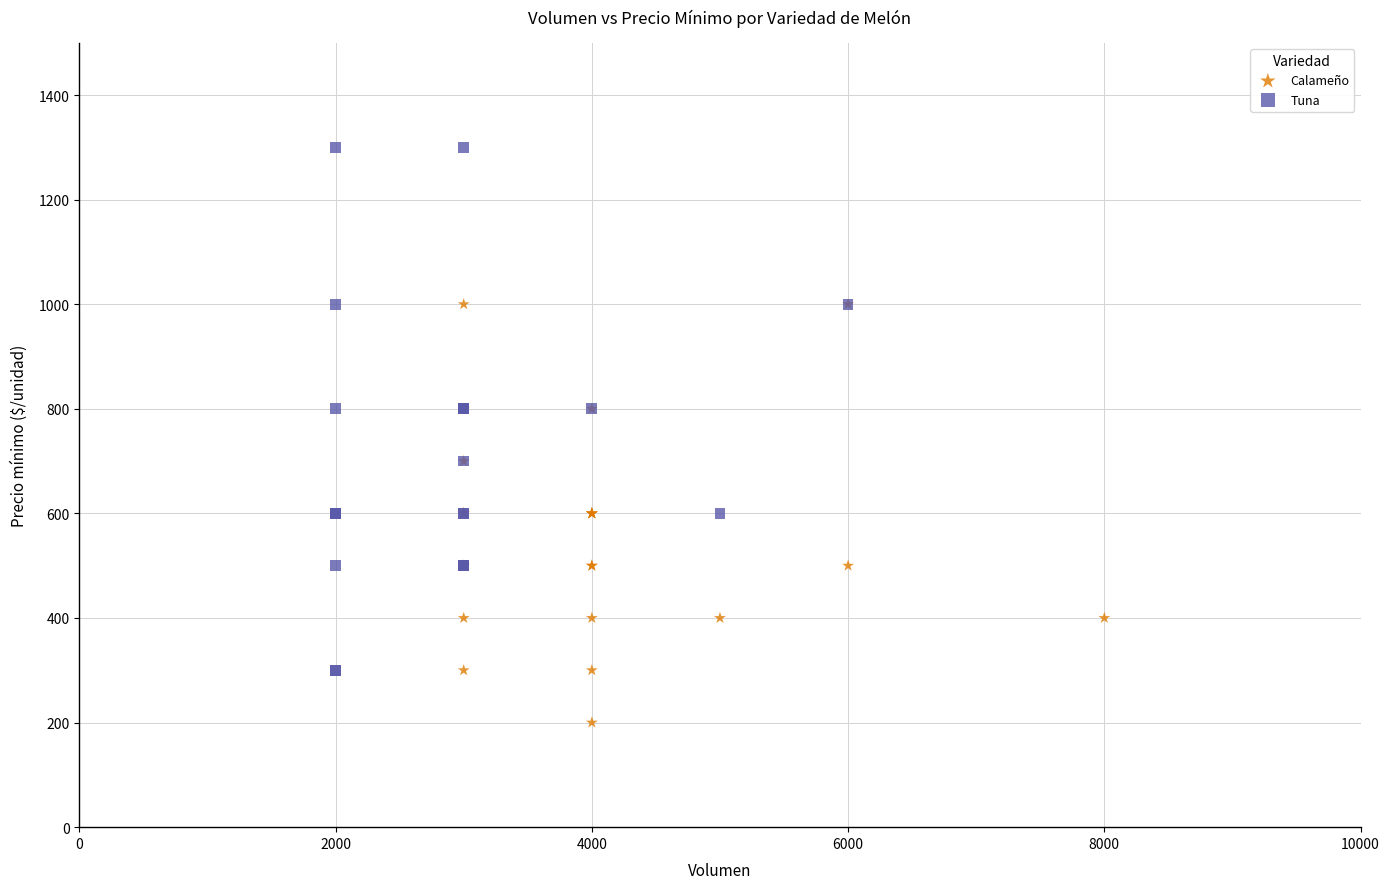

What are all the series names shown in the legend?

Calameño, Tuna